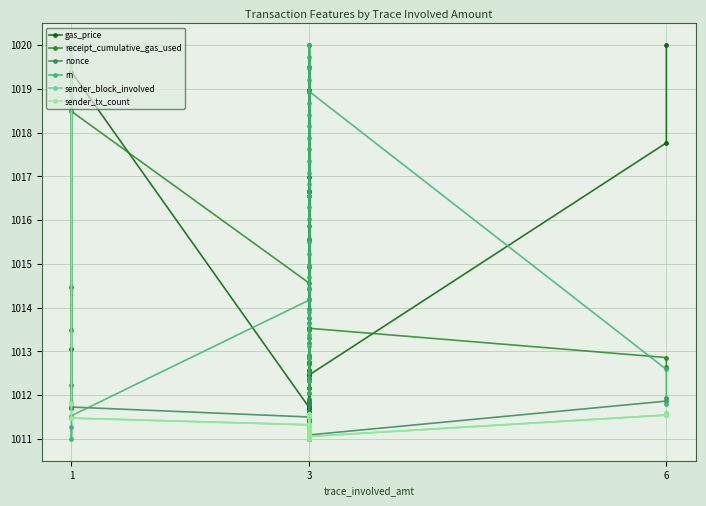

How many distinct data groups are displayed?

6